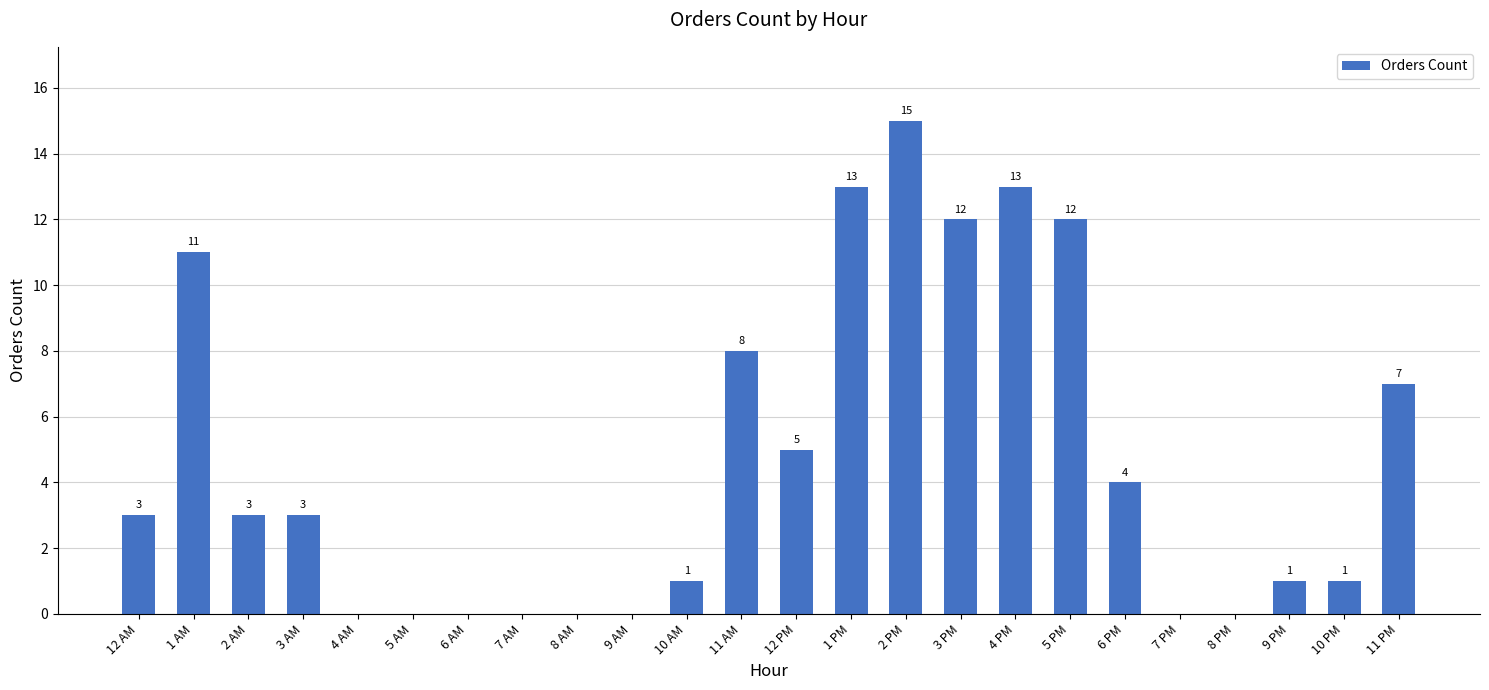

Which has a higher value, 11 PM or 2 PM?

2 PM